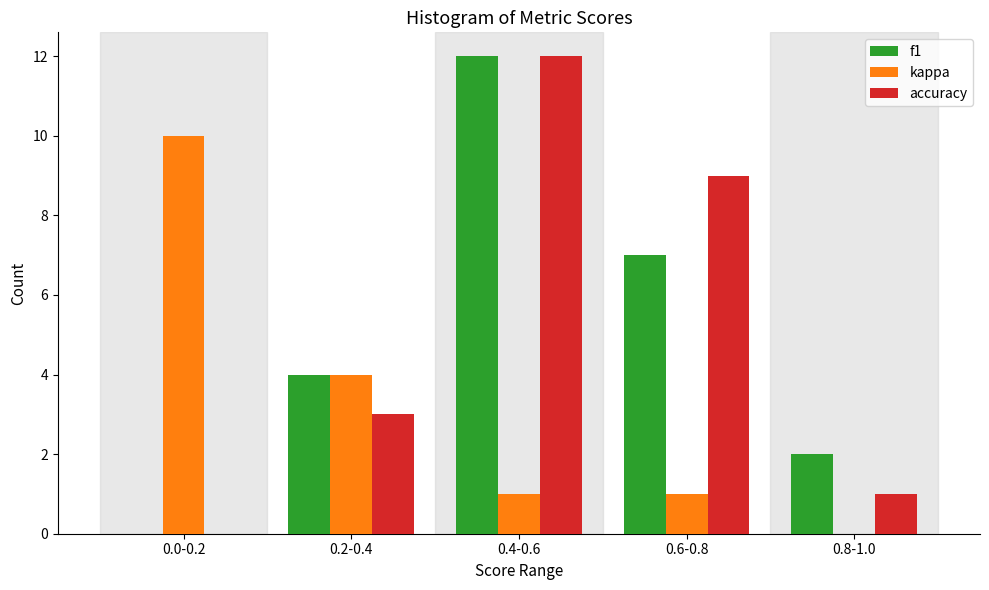

Reading right to left, transcribe all the data shown in this chart.

f1: 0.8-1.0=2	0.6-0.8=7	0.4-0.6=12	0.2-0.4=4	0.0-0.2=0
kappa: 0.8-1.0=0	0.6-0.8=1	0.4-0.6=1	0.2-0.4=4	0.0-0.2=10
accuracy: 0.8-1.0=1	0.6-0.8=9	0.4-0.6=12	0.2-0.4=3	0.0-0.2=0